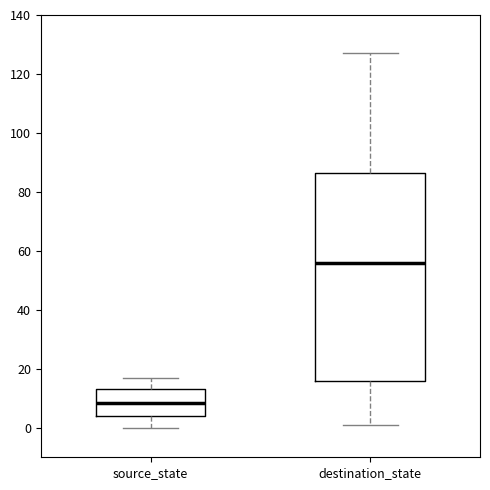

Which box is the tallest, from its lower edge to its upper edge?

destination_state